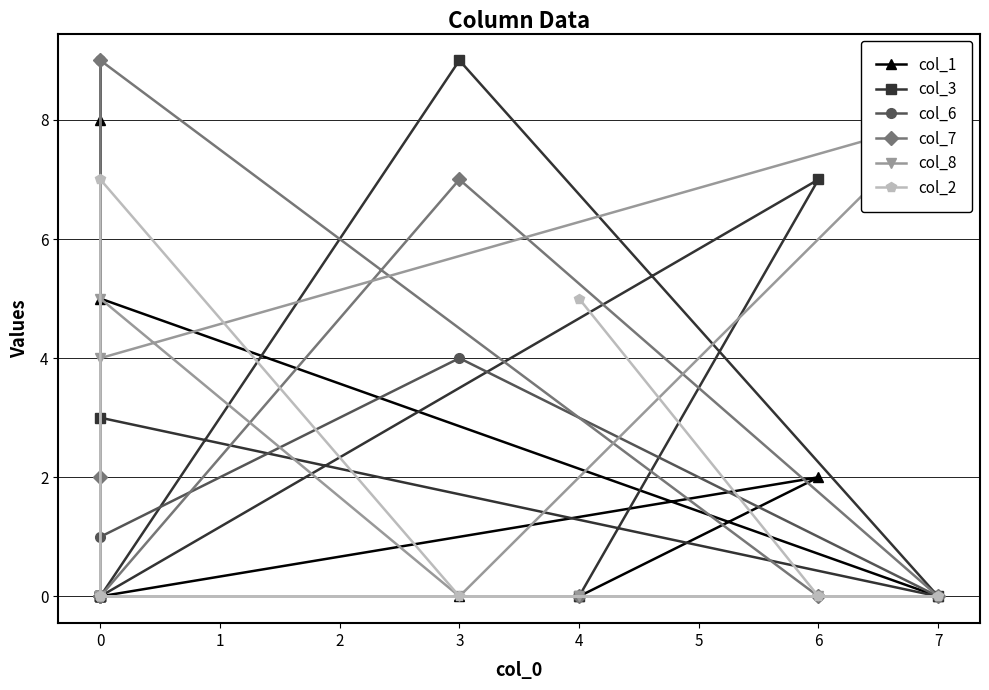

The col_6 series shows 0 at 7. True or false?

True